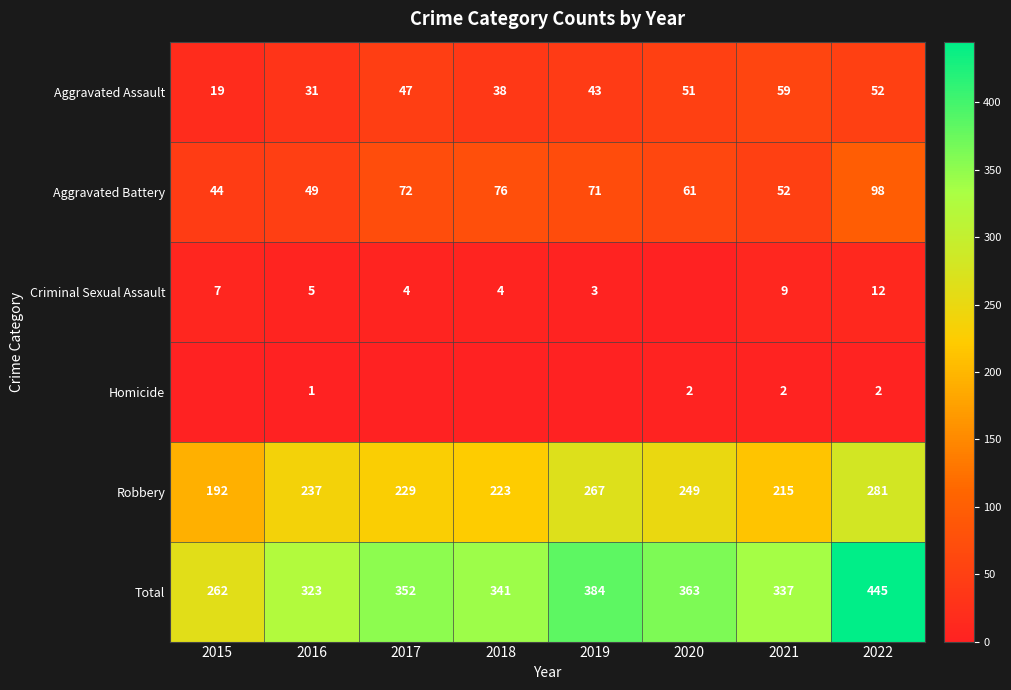

The value of Criminal Sexual Assault at 2017 is 1. True or false?

False